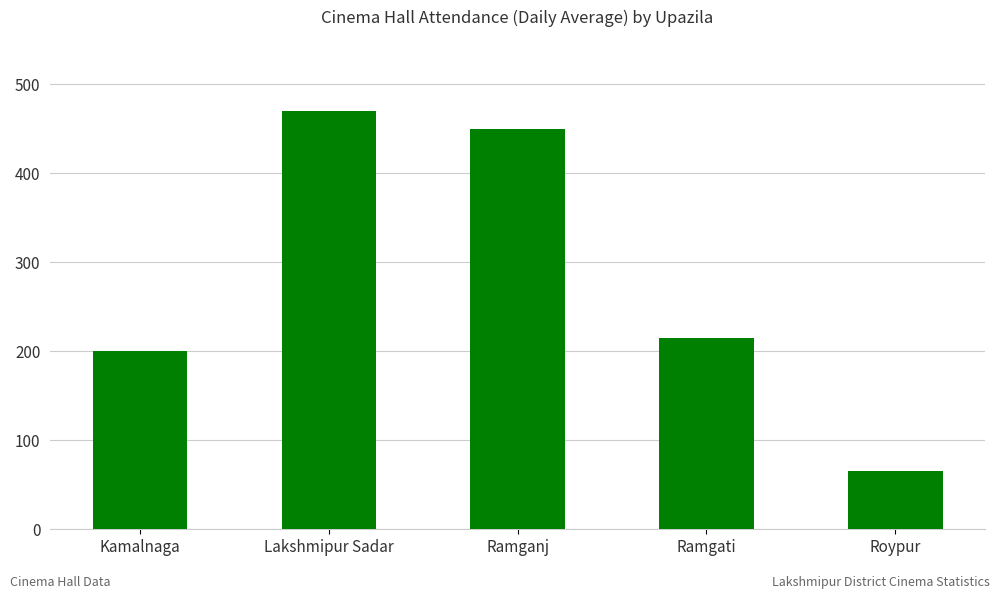

Which label corresponds to the smallest value in the chart?

Roypur